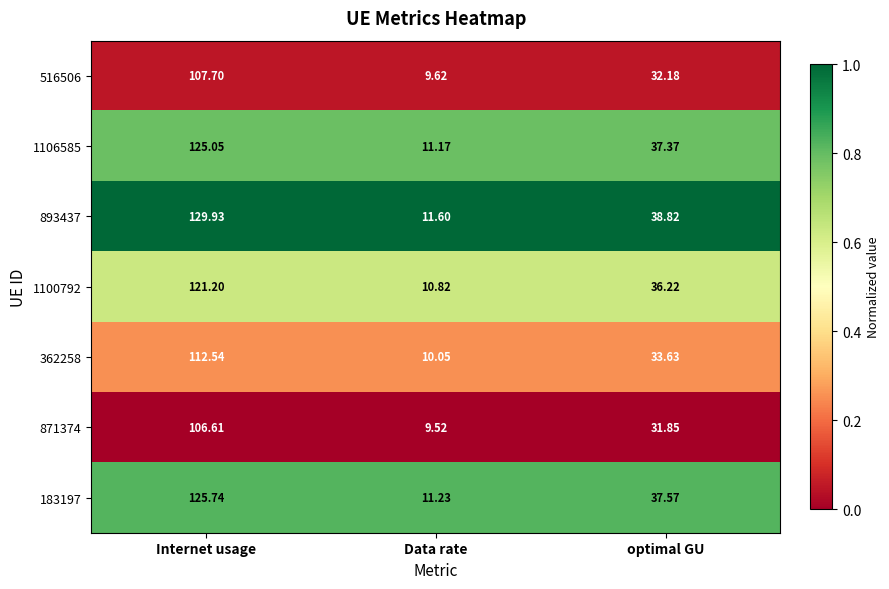

Which series has the largest range (max minus min)?

893437